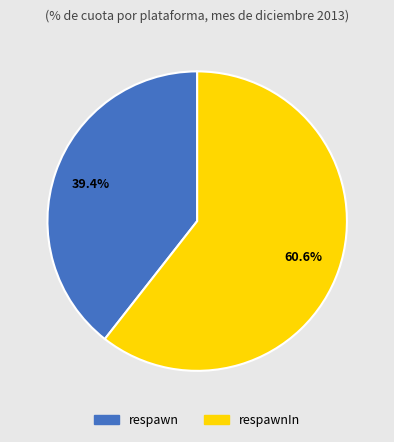

Count the number of slices in the pie.

2